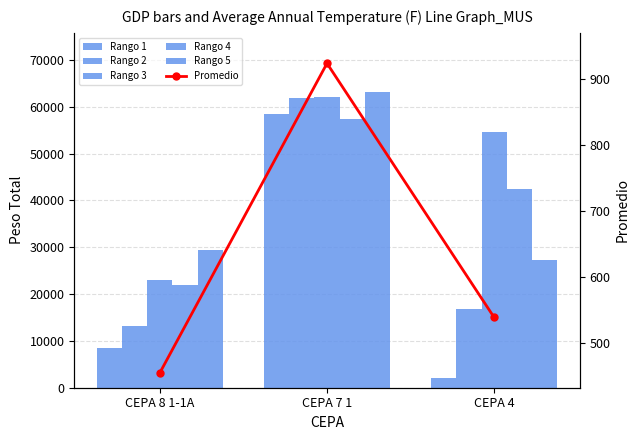

At how many categories does at least one series exceed 60257?

1